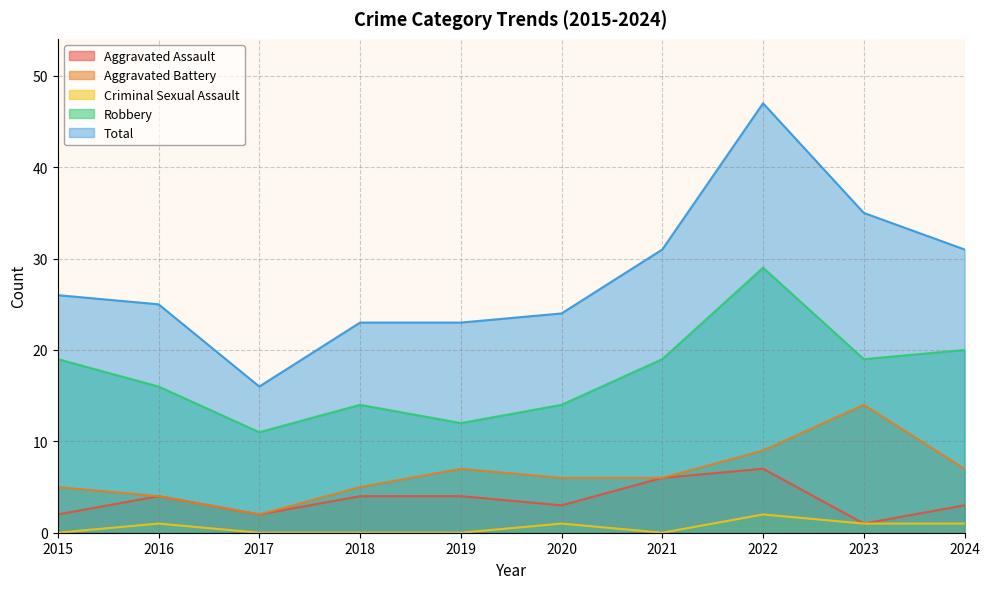

Which series changed the most between 2018 and 2020?

Aggravated Assault